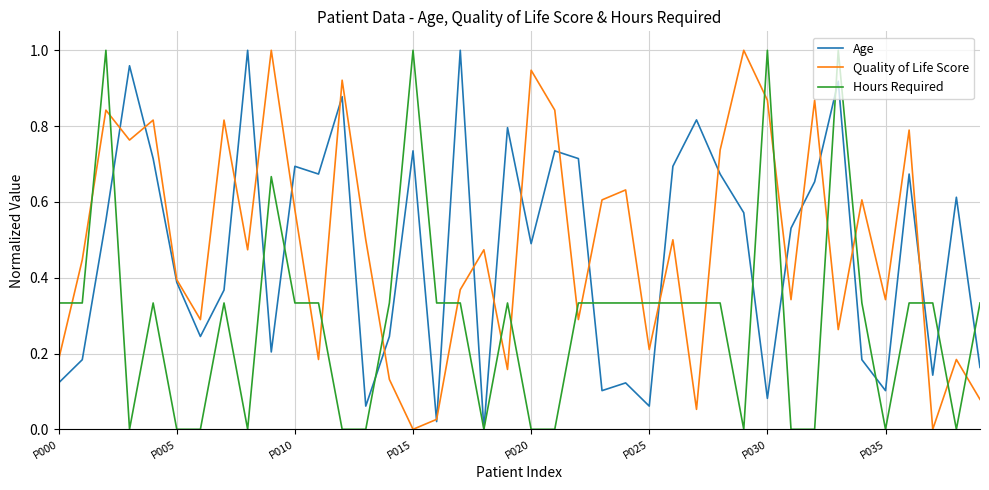

True or false: Hours Required and Quality of Life Score cross at least once.

True